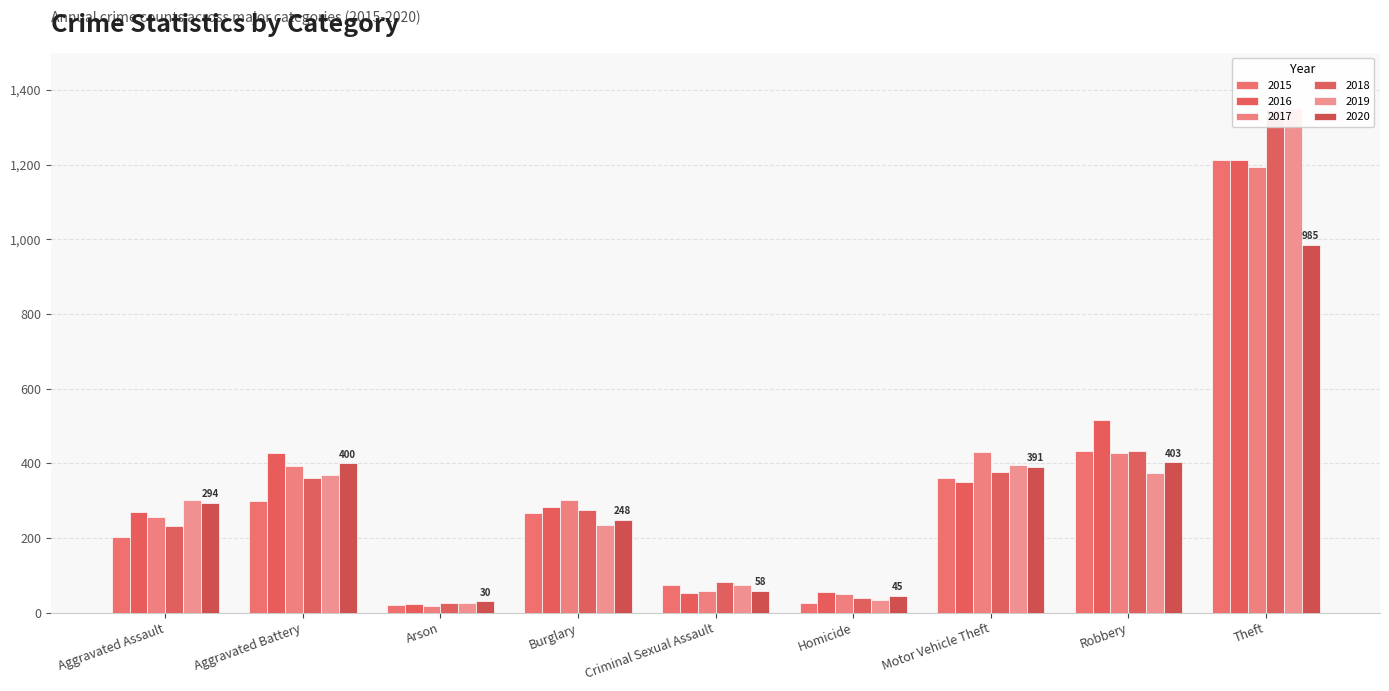

The value of 2015 at Arson is 31. True or false?

False